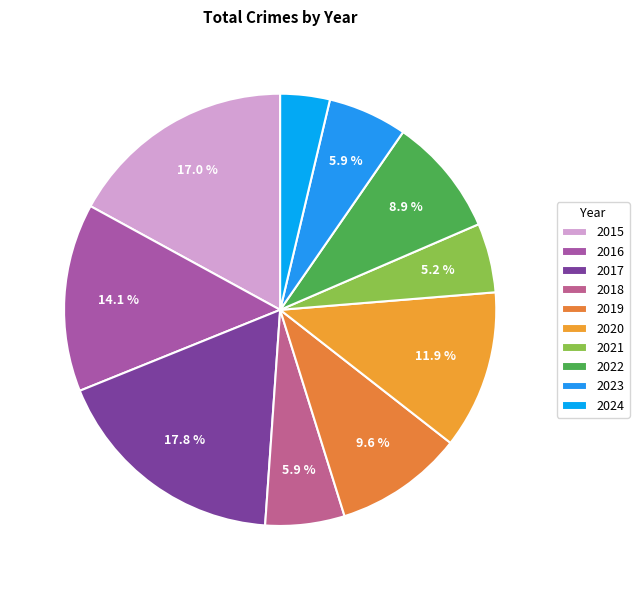

To the nearest percent, what percentage of the pie is 2020?

12%